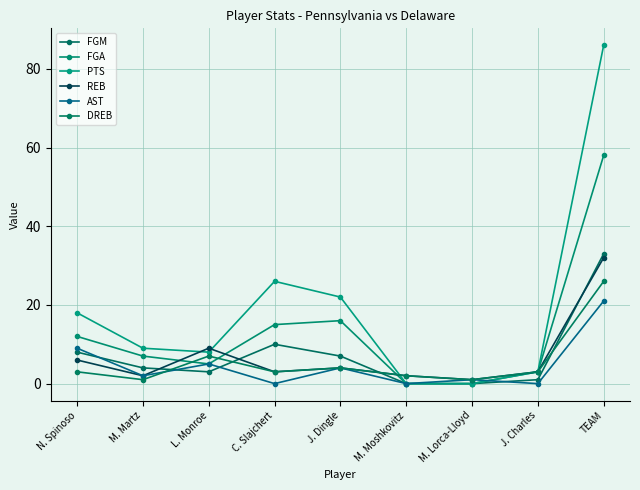

True or false: REB has a value of 9 at L. Monroe.

True